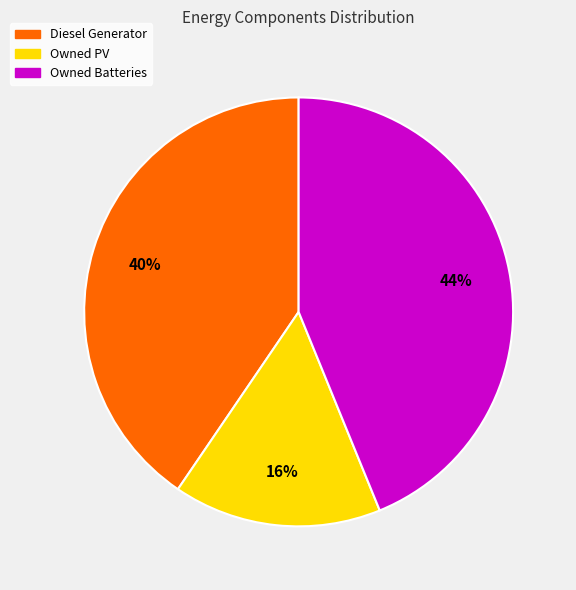

Which slice is the largest?

Owned Batteries